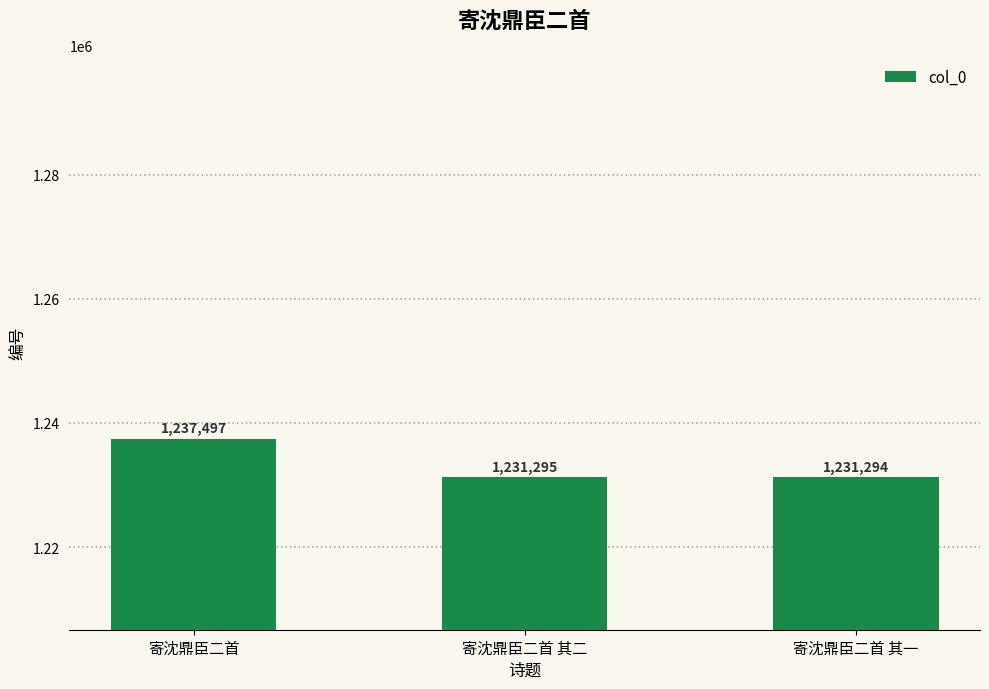

Which has a higher value, 寄沈鼎臣二首 or 寄沈鼎臣二首 其二?

寄沈鼎臣二首